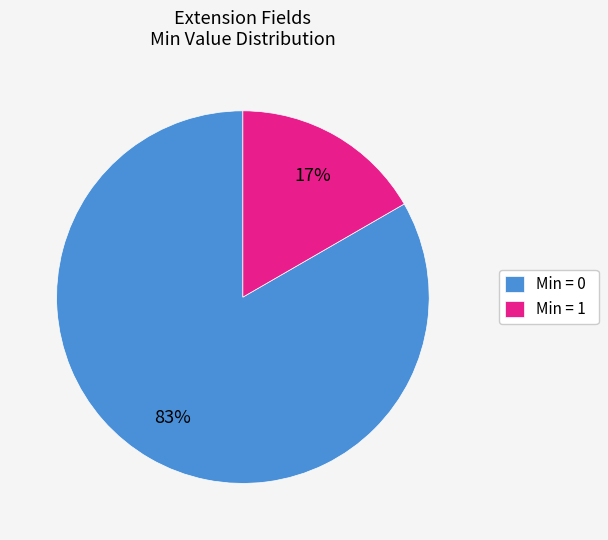

To the nearest percent, what is the average slice percentage?

50%